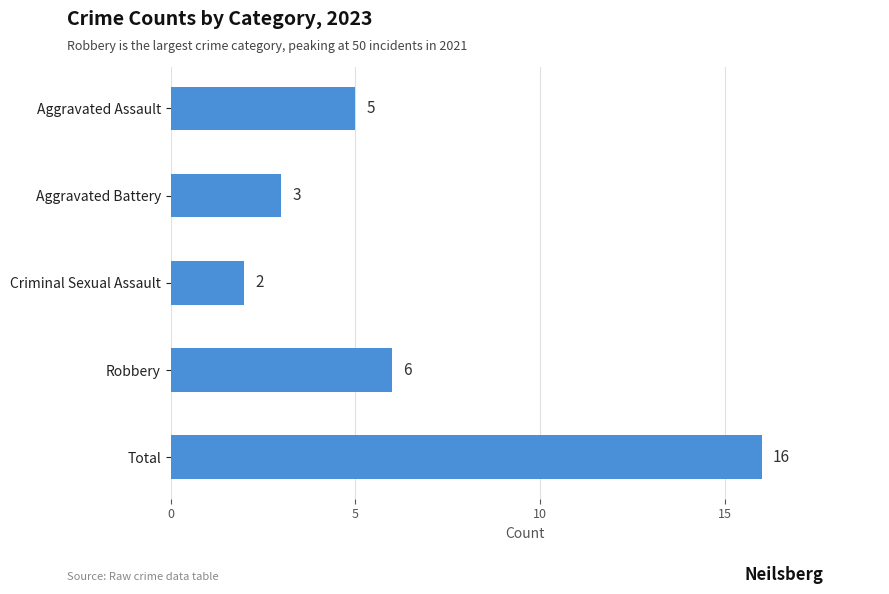

Rank the categories by value from lowest to highest.

Criminal Sexual Assault, Aggravated Battery, Aggravated Assault, Robbery, Total